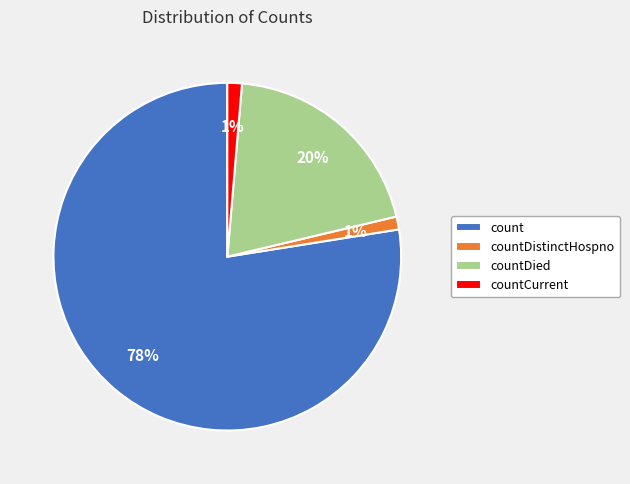

What percentage is the countCurrent slice, to the nearest percent?

1%